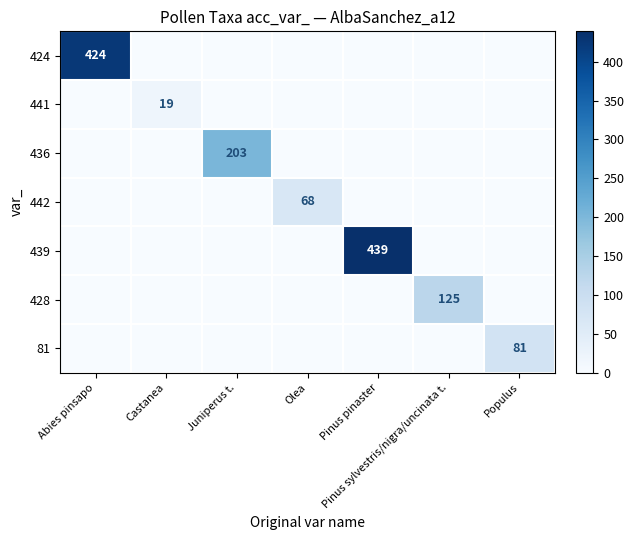

Is it true that 442 equals 68 at Olea?

True